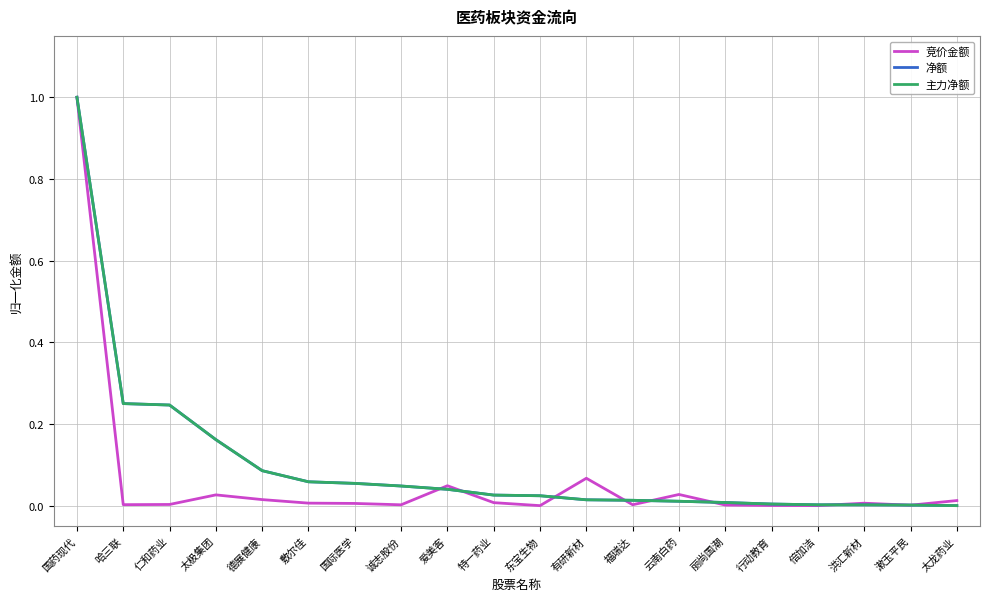

Between 福瑞达 and 国际医学, which is larger?

国际医学